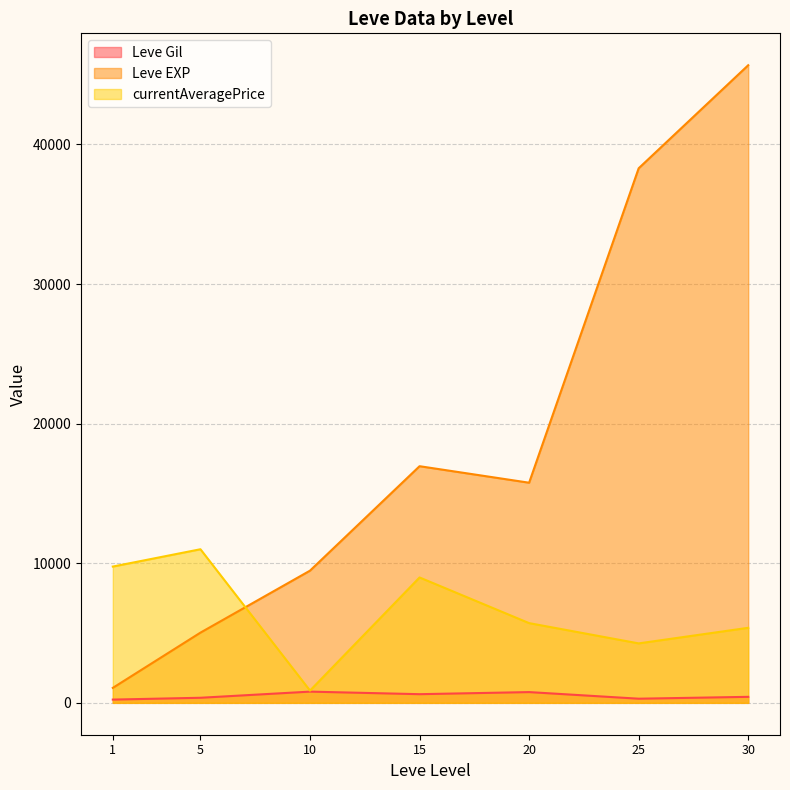

The value of Leve EXP at 20 is 15770.0. True or false?

True